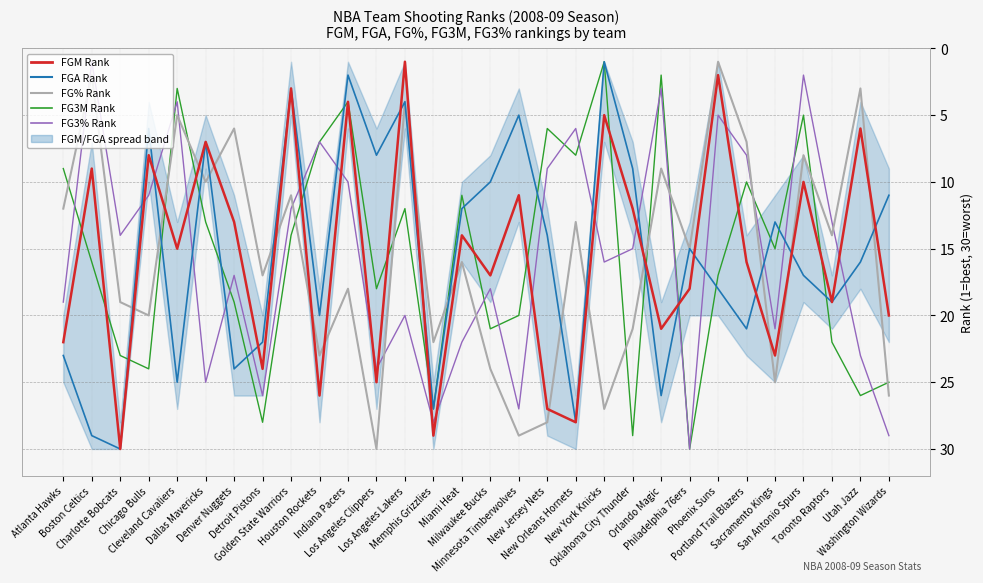

What is the greatest value displayed?

30